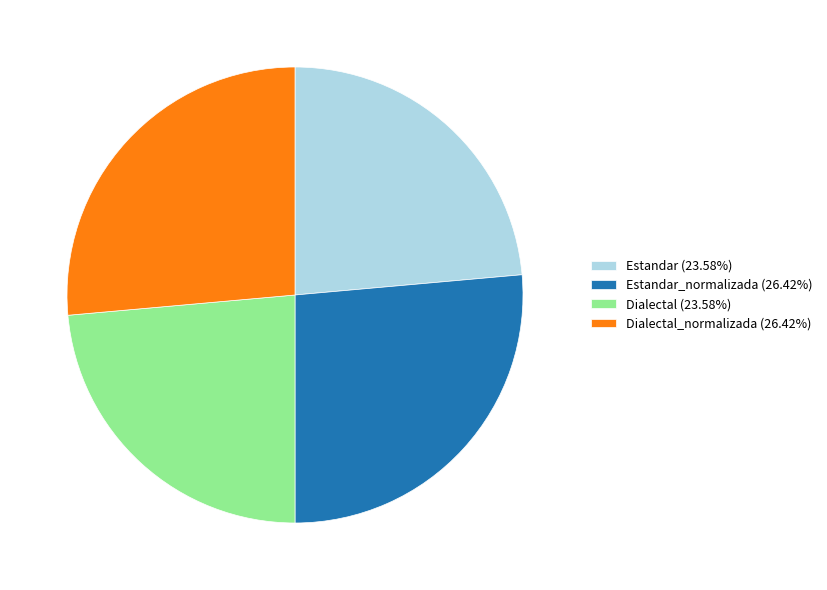

Does Estandar_normalizada (26.42%) account for over 50% of the chart?

No